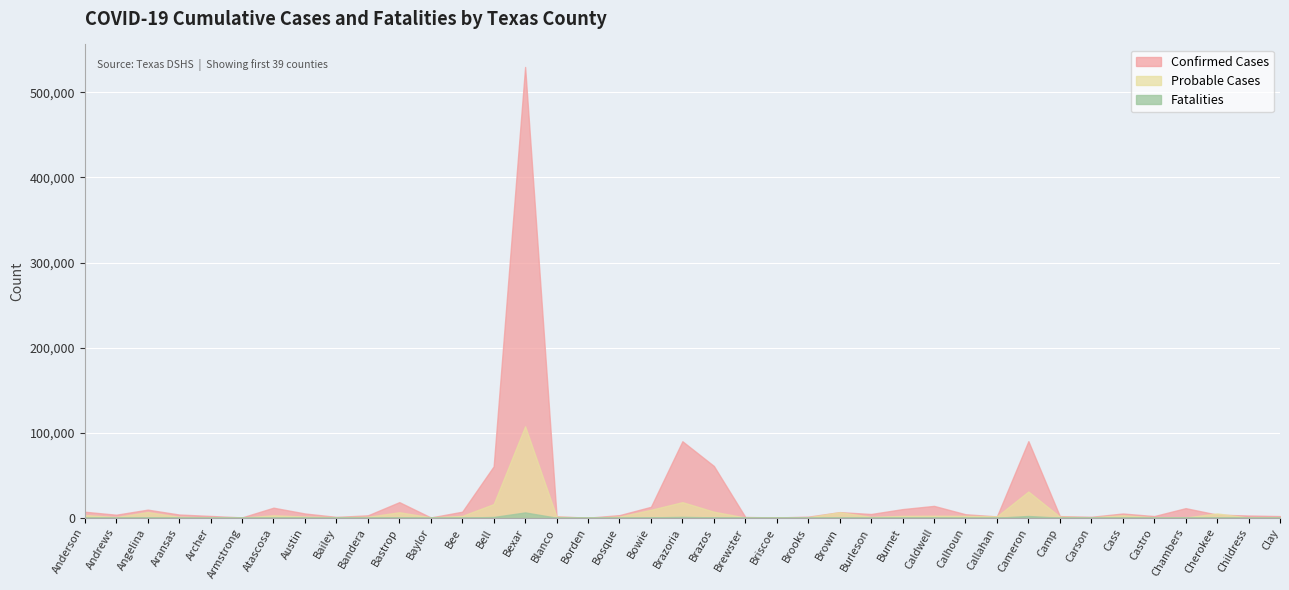

Rank the series at Calhoun from highest to lowest value.

Confirmed Cases, Probable Cases, Fatalities